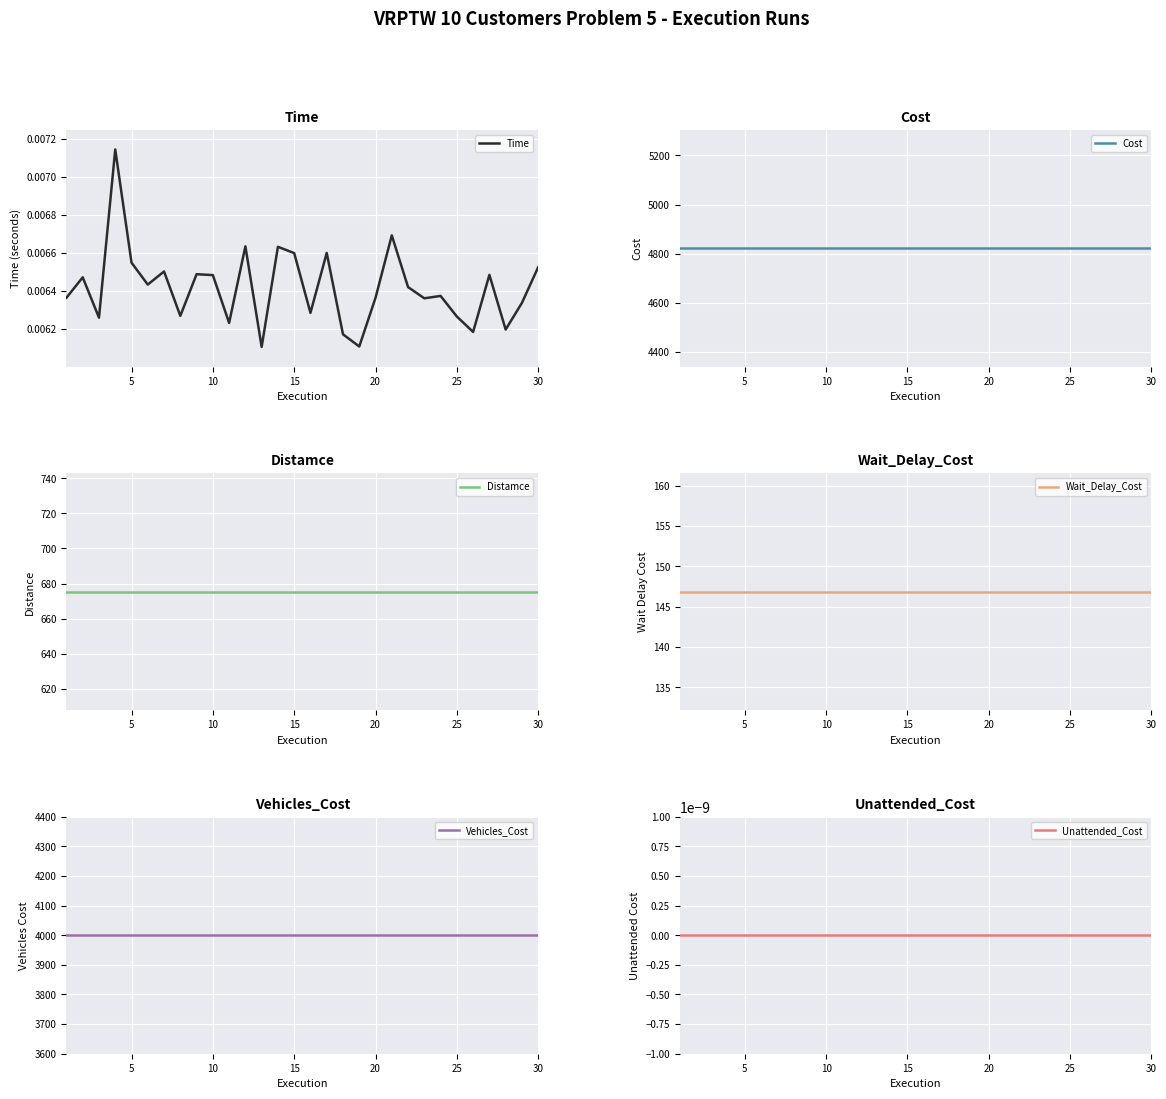

Which series has the largest total across all categories?

Cost